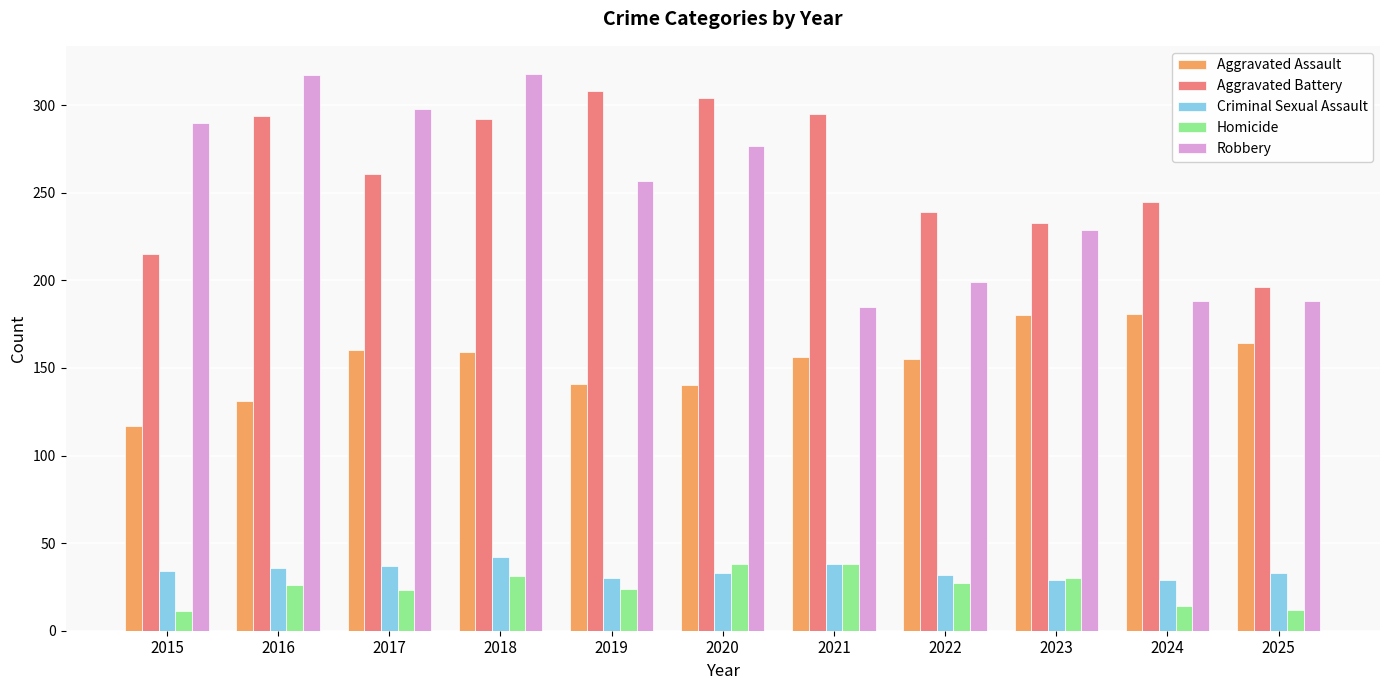

At how many categories does at least one series exceed 41?

11